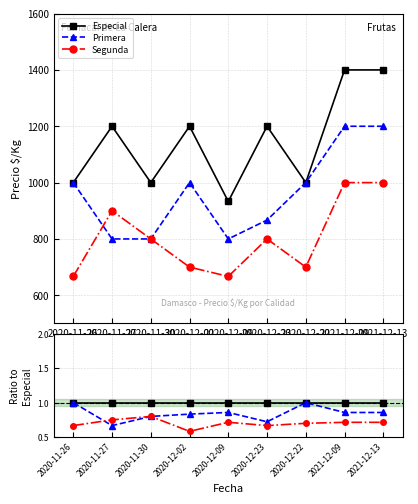

Reading right to left, what are all the values shown in this chart?

Especial: 1.0	1.0	1.0	1.0	1.0	1.0	1.0	1.0	1.0
Primera: 0.9	0.9	1.0	0.7	0.9	0.8	0.8	0.7	1.0
Segunda: 0.7	0.7	0.7	0.7	0.7	0.6	0.8	0.8	0.7